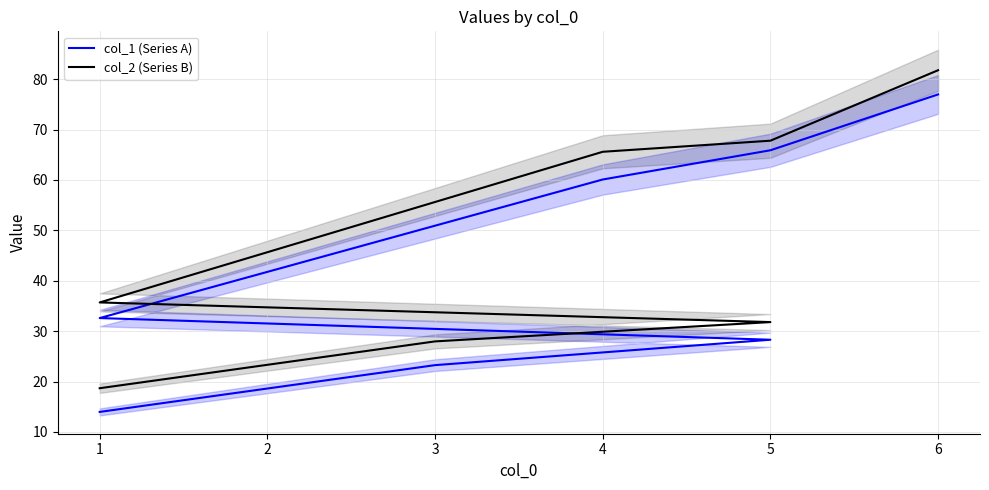

List the series in order of their peak value, highest first.

col_2 (Series B), col_1 (Series A)